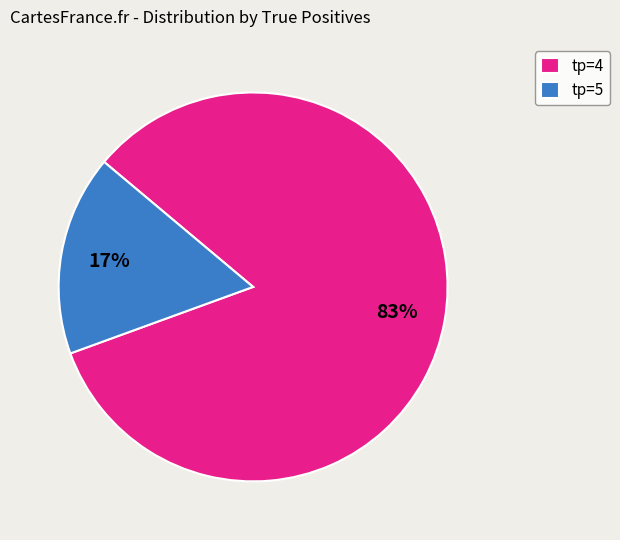

Rank the categories by value from highest to lowest.

tp=4, tp=5